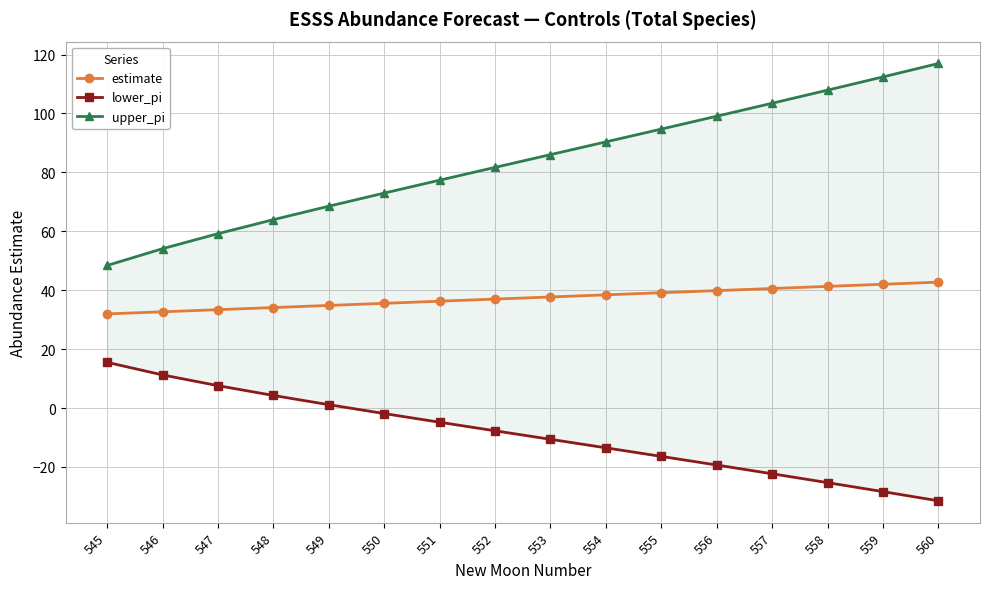

Does the chart have visible grid lines?

Yes